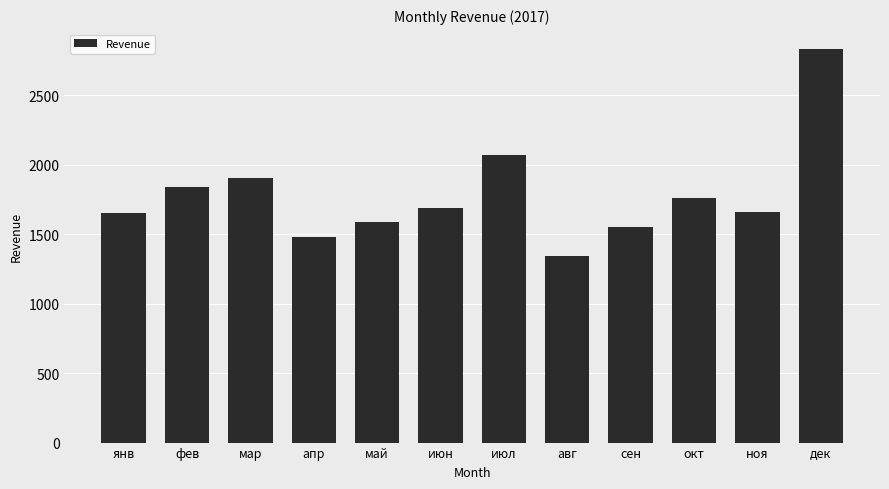

What is the change in value from сен to окт?

+212.0